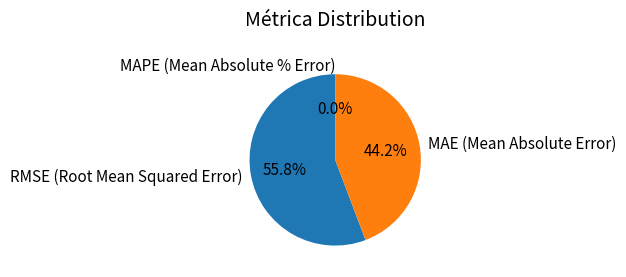

Approximately how many times larger is the value at MAE (Mean Absolute Error) compared to MAPE (Mean Absolute % Error)?

12448273.5